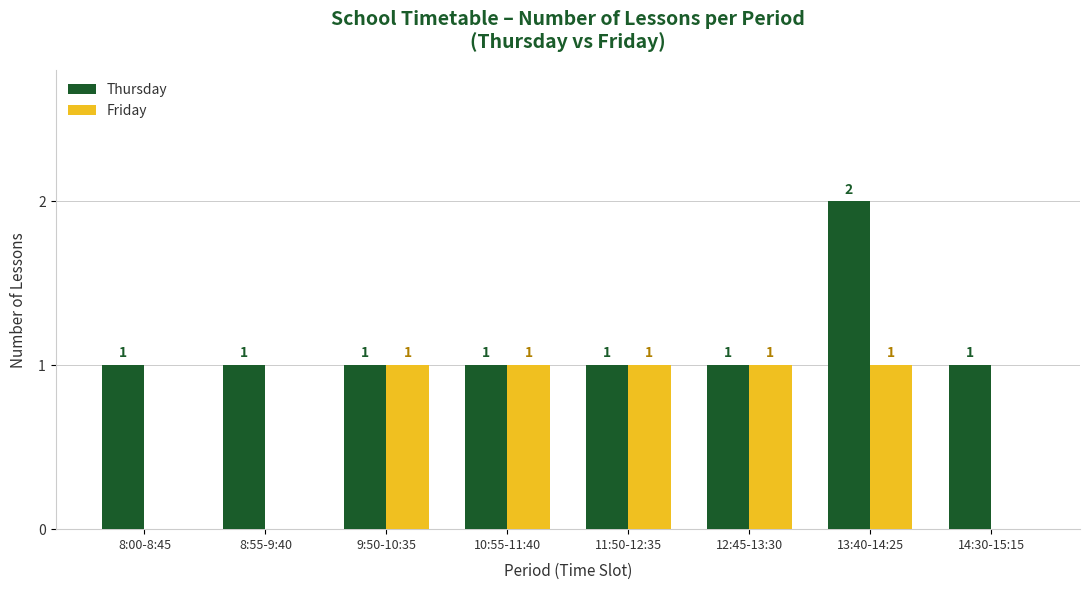

At which label does Thursday reach its peak?

13:40-14:25